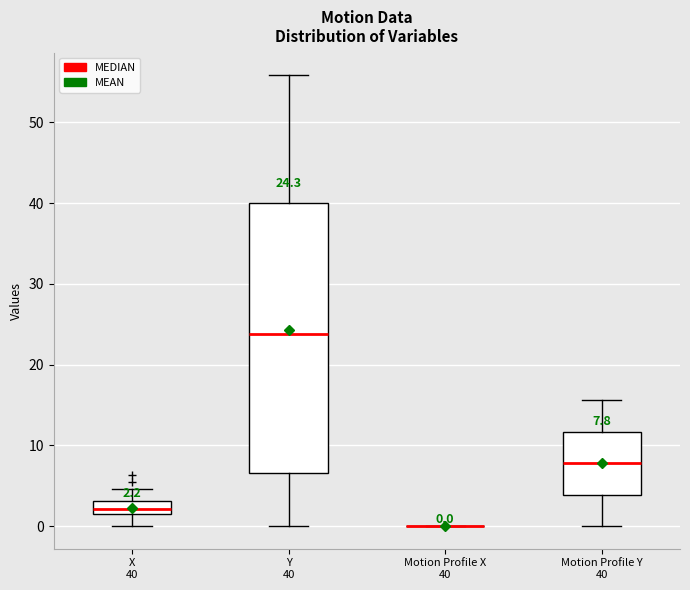

Which box is the tallest, from its lower edge to its upper edge?

Y 40